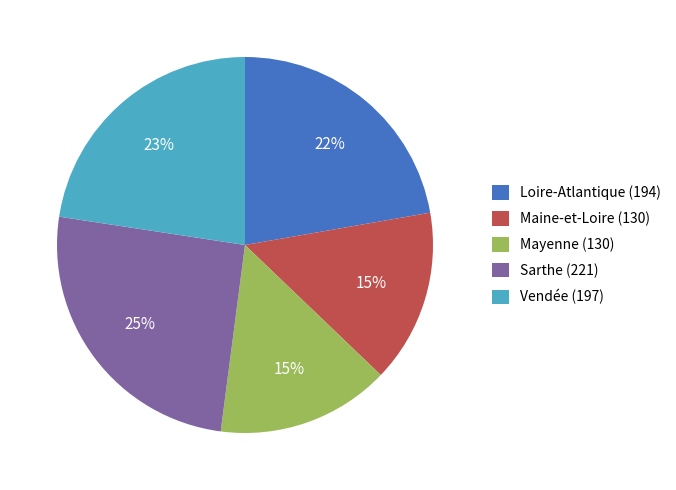

Is it true that Vendée is 17% of the pie?

False